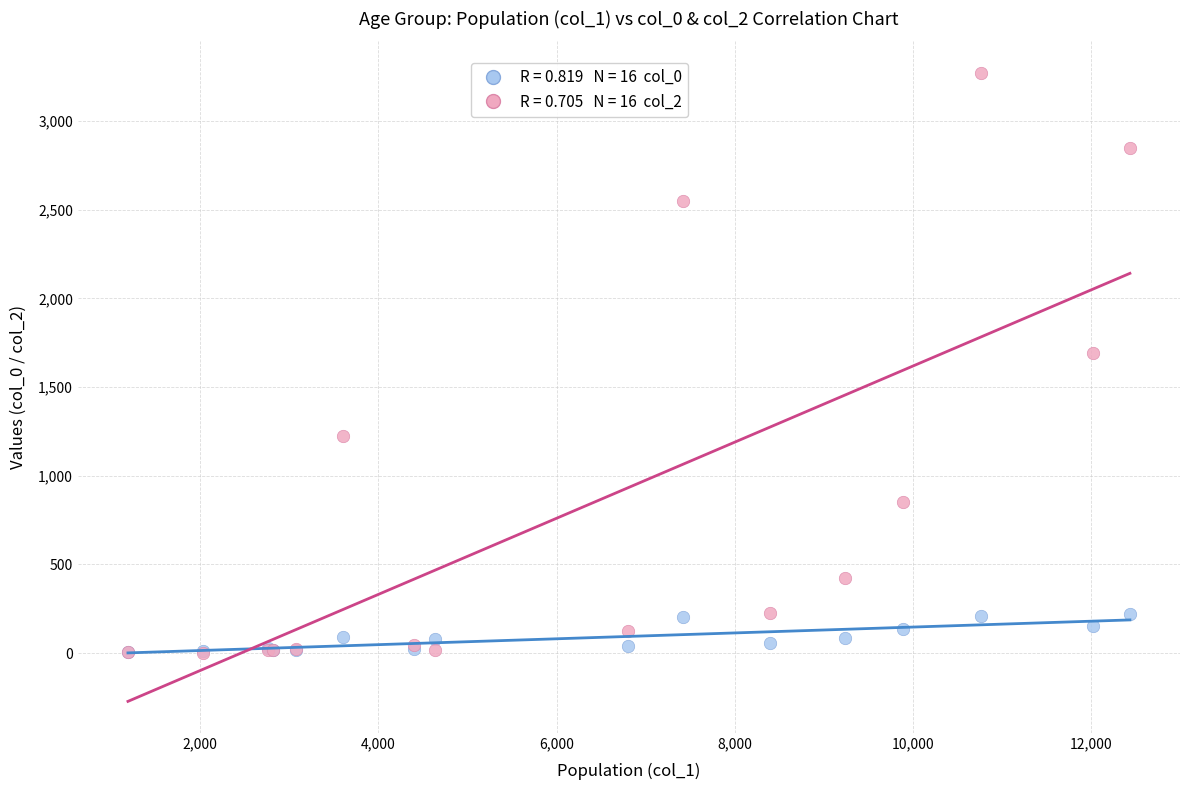

Across all series, what Y value is closest to 1638?

1690